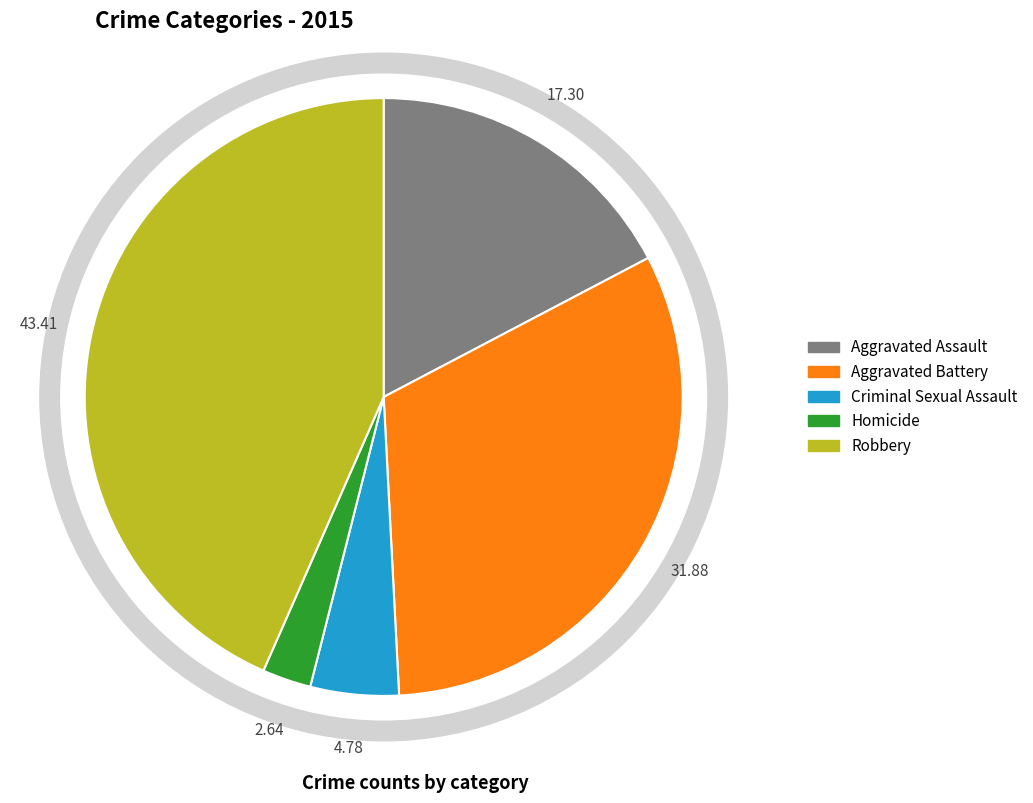

What percentage is the Aggravated Battery slice, to the nearest percent?

32%